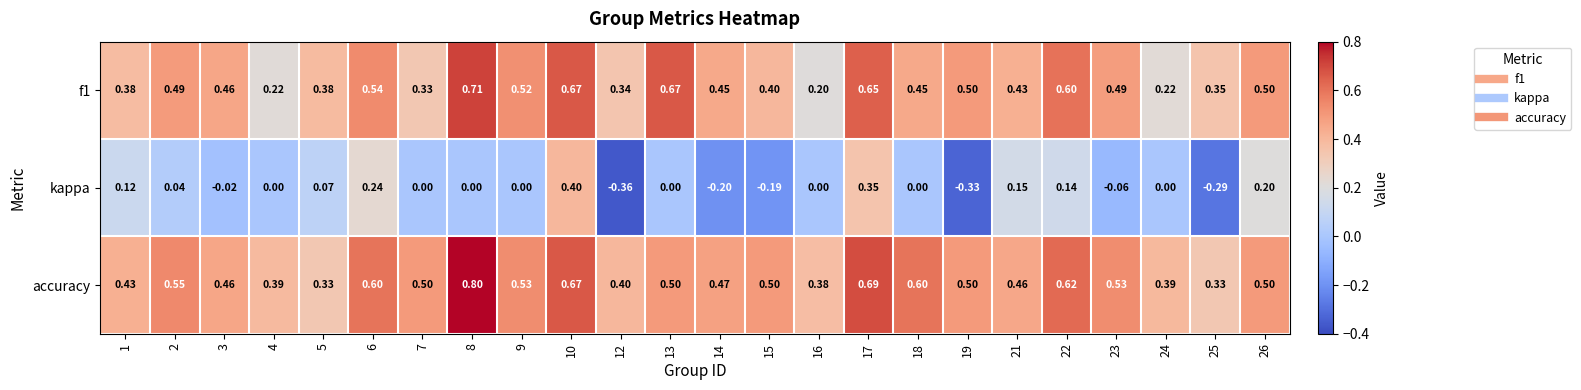

Rank the series by their maximum value, from highest to lowest.

accuracy, f1, kappa